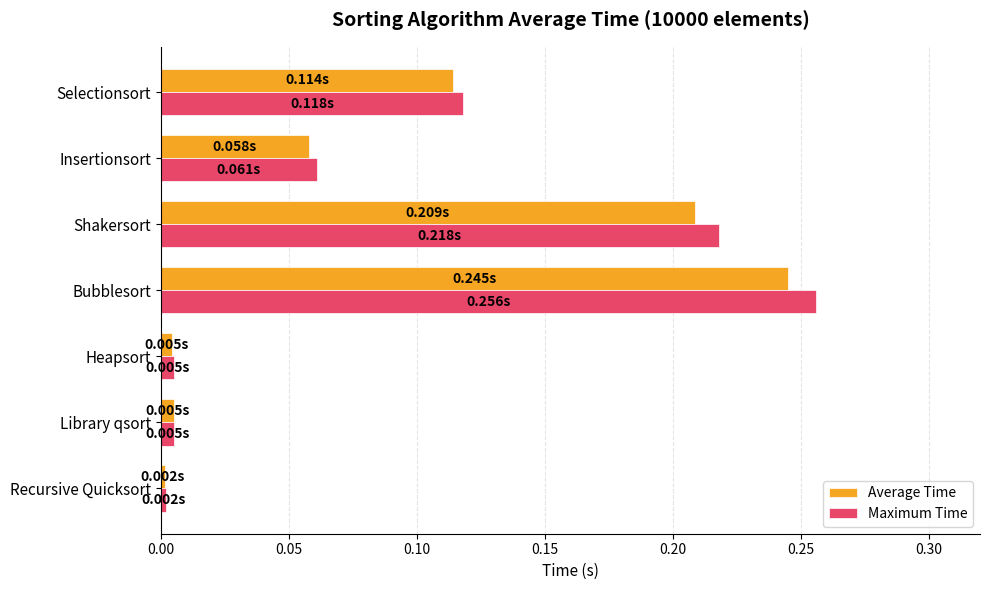

Is the value of Maximum Time at Shakersort greater than the value of Average Time at Heapsort?

Yes